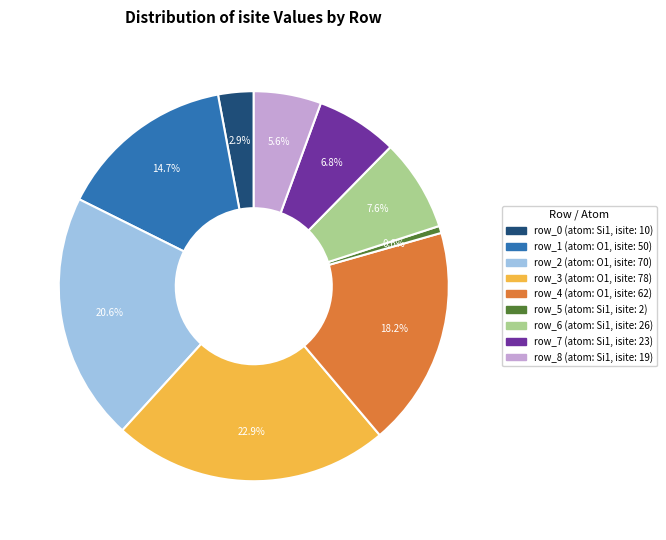

Approximately how many times larger is the value at row_2 (atom: O1, isite: 70) compared to row_3 (atom: O1, isite: 78)?

0.9